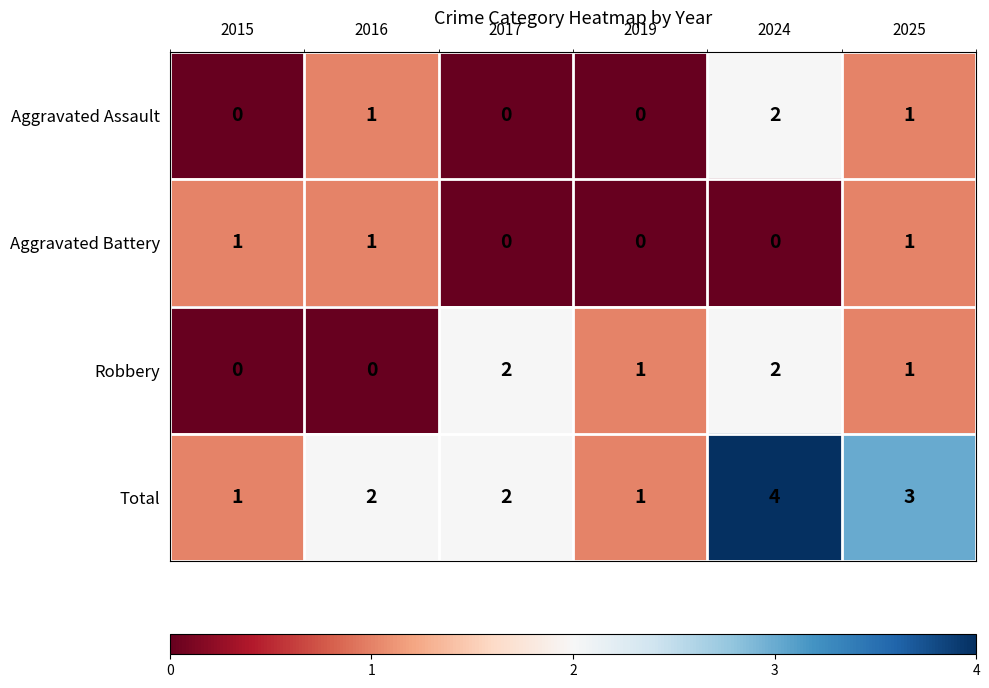

What is the maximum value shown in the chart?

4